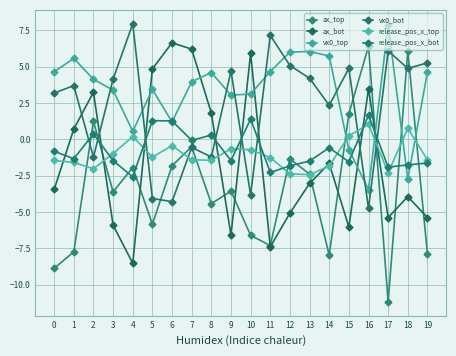

How many positive values does the ax_top series have?

4